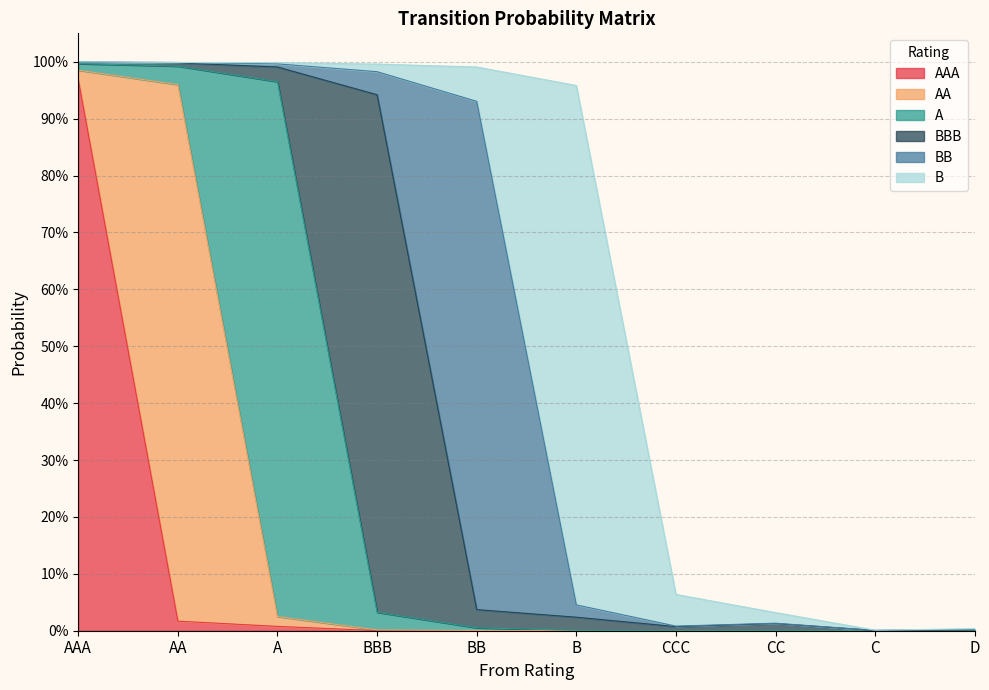

Reading right to left, transcribe all the data shown in this chart.

AAA: D=0.0	C=0.0	CC=0.0	CCC=0.0	B=0.0	BB=0.0	BBB=0.0	A=0.0	AA=0.0	AAA=1.0
AA: D=0.0	C=0.0	CC=0.0	CCC=0.0	B=0.0	BB=0.0	BBB=0.0	A=0.0	AA=0.9	AAA=0.0
A: D=0.0	C=0.0	CC=0.0	CCC=0.0	B=0.0	BB=0.0	BBB=0.0	A=0.9	AA=0.0	AAA=0.0
BBB: D=0.0	C=0.0	CC=0.0	CCC=0.0	B=0.0	BB=0.0	BBB=0.9	A=0.0	AA=0.0	AAA=0.0
BB: D=0.0	C=0.0	CC=0.0	CCC=0.0	B=0.0	BB=0.9	BBB=0.0	A=0.0	AA=0.0	AAA=0.0
B: D=0.0	C=0.0	CC=0.0	CCC=0.1	B=0.9	BB=0.1	BBB=0.0	A=0.0	AA=0.0	AAA=0.0